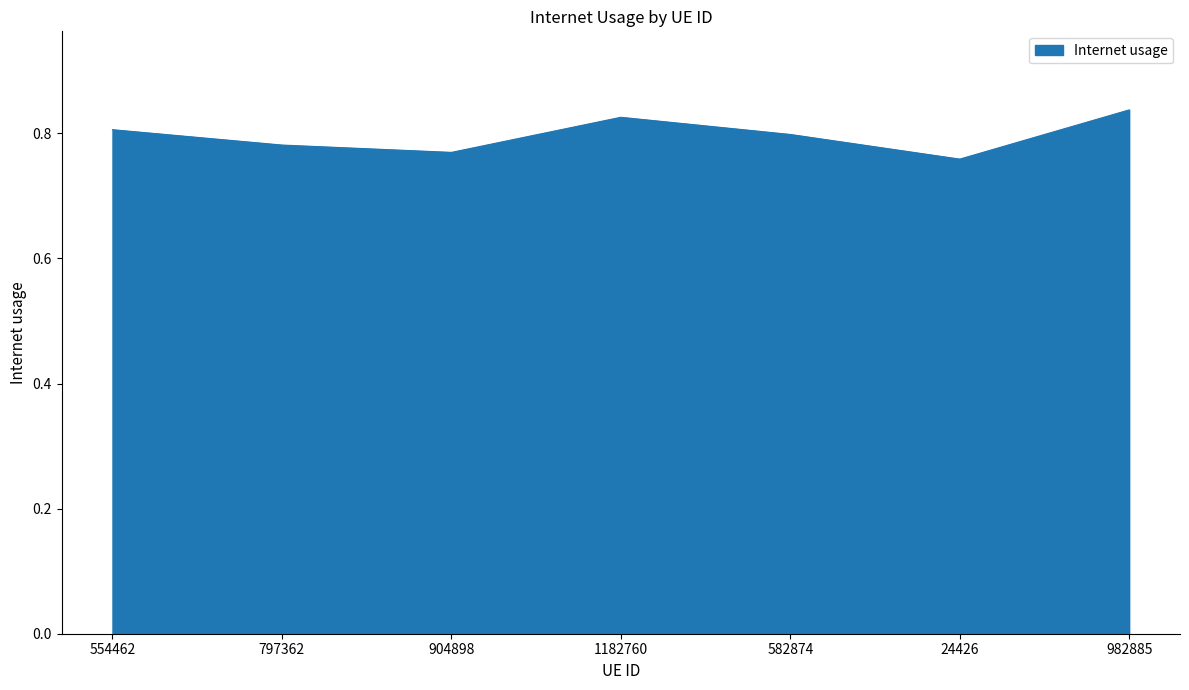

How many values are between 0 and 1?

7